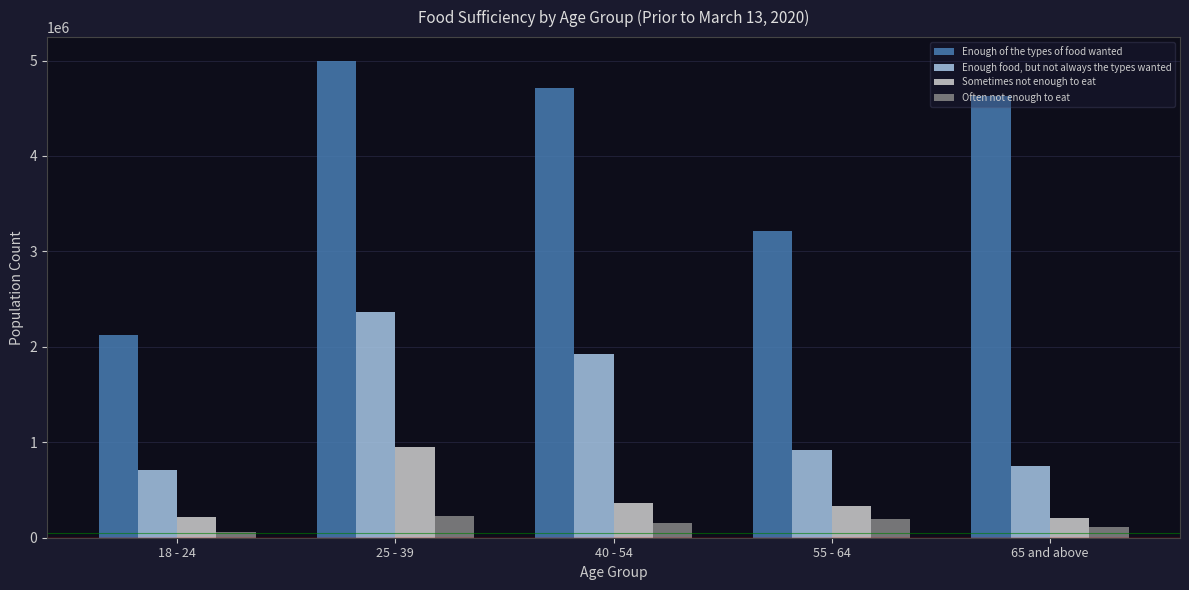

What is the difference between the maximum and minimum values in the Enough food, but not always the types wanted series?

1654057